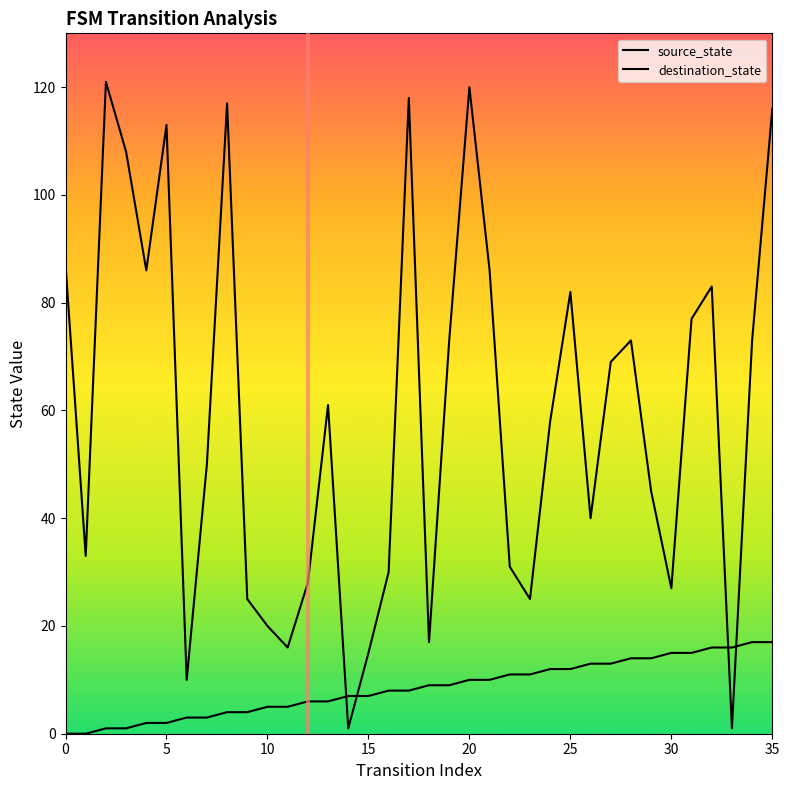

Is this an area chart (filled region under the line)?

No